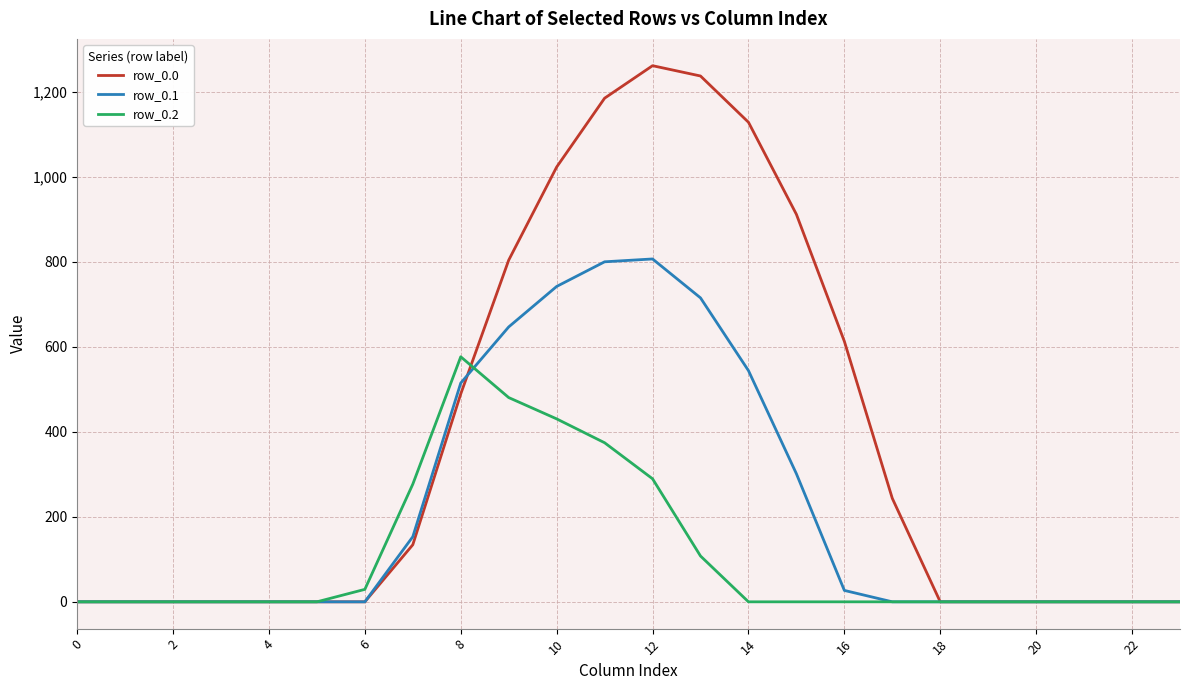

What is the highest value of the row_0.2 series?

576.6